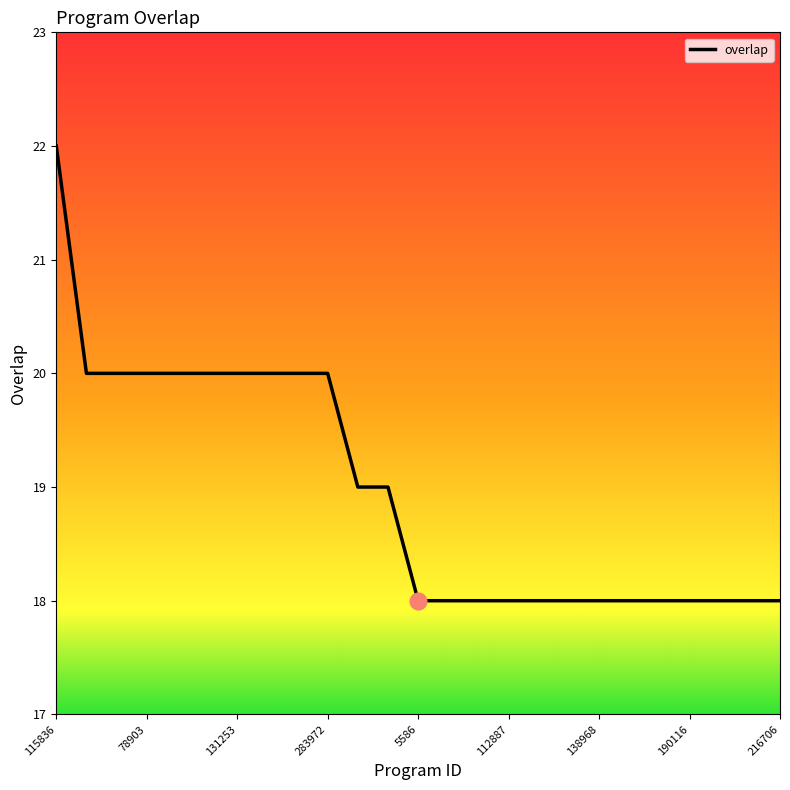

What is the smallest value displayed?

18